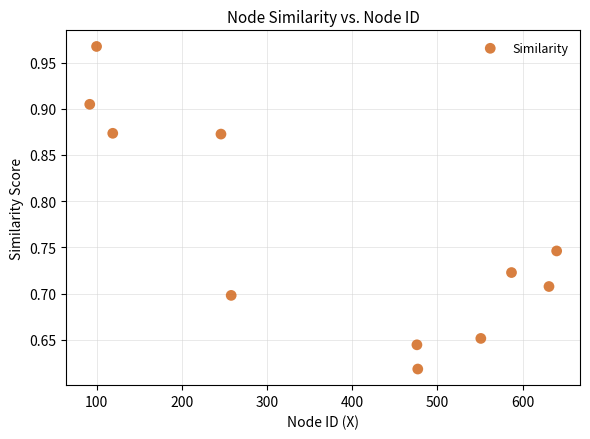

What is the range of Y values (max minus min)?

0.3